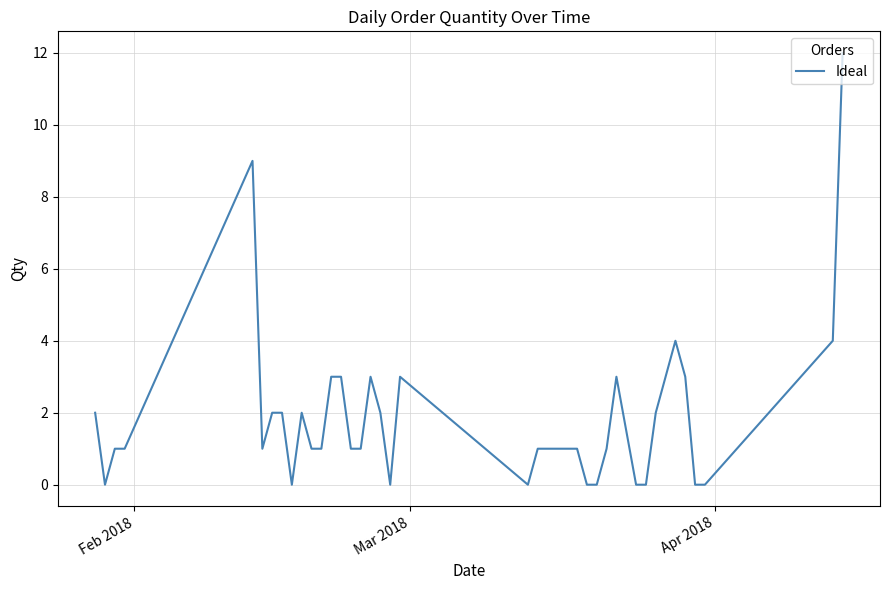

What is the greatest value displayed?

12